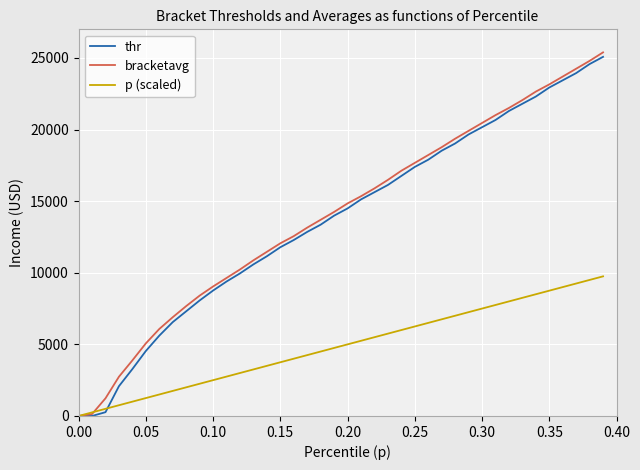

What is the highest value of the bracketavg series?

25391.4